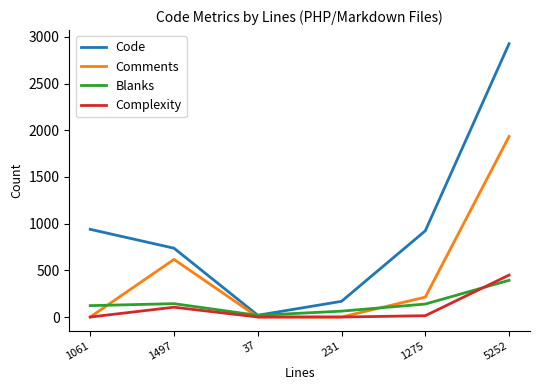

Is the value of Code at 1275 greater than the value of Complexity at 1497?

Yes